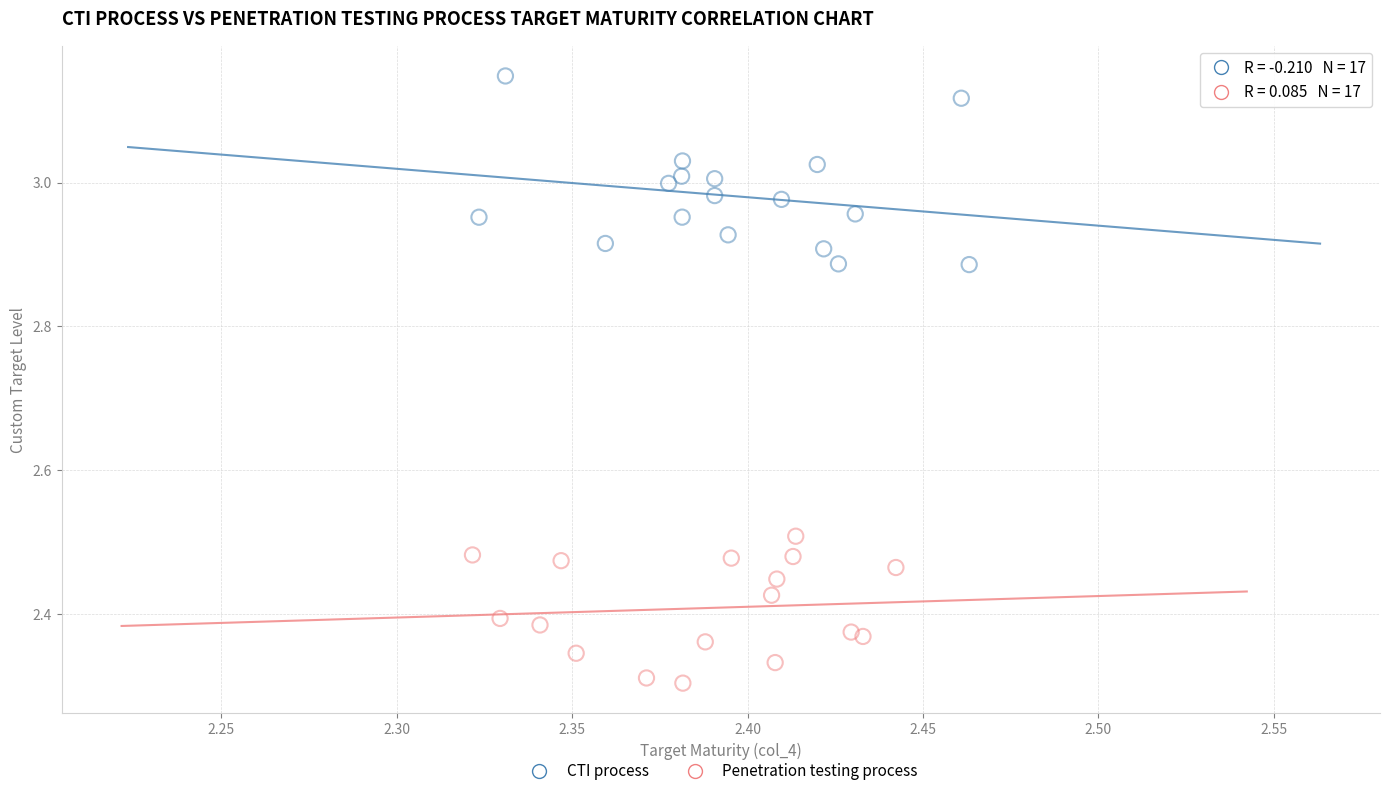

Which series contains the highest Y value?

CTI process